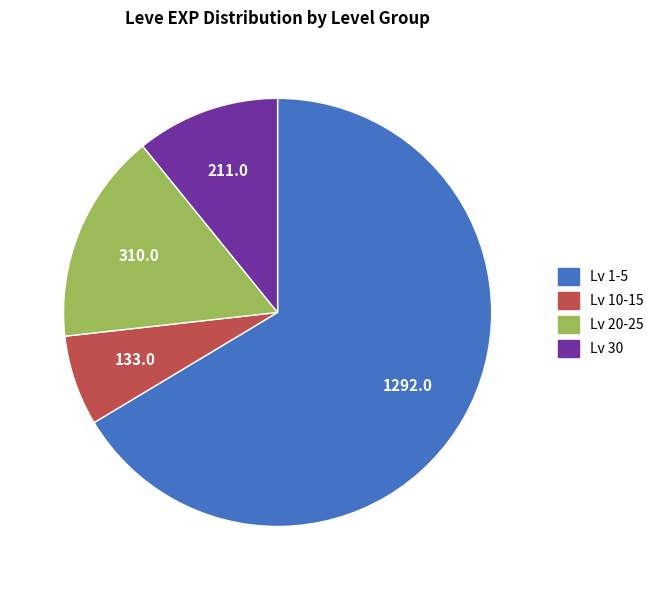

Is there a majority slice in this chart?

Yes